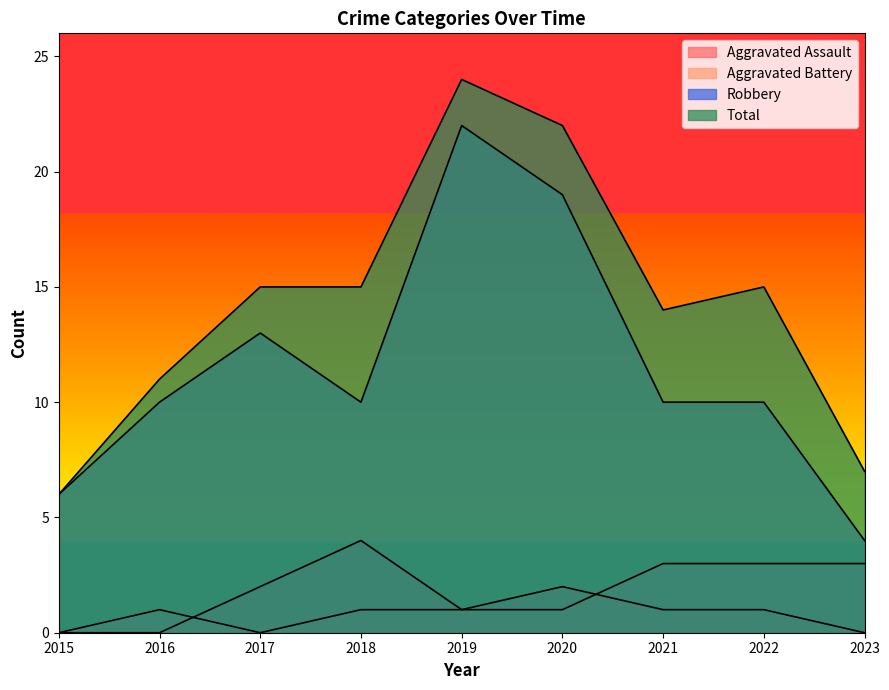

Reading left to right, extract all data points from this chart.

Aggravated Assault: 2015=0	2016=0	2017=2	2018=4	2019=1	2020=2	2021=1	2022=1	2023=0
Aggravated Battery: 2015=0	2016=1	2017=0	2018=1	2019=1	2020=1	2021=3	2022=3	2023=3
Robbery: 2015=6	2016=10	2017=13	2018=10	2019=22	2020=19	2021=10	2022=10	2023=4
Total: 2015=6	2016=11	2017=15	2018=15	2019=24	2020=22	2021=14	2022=15	2023=7